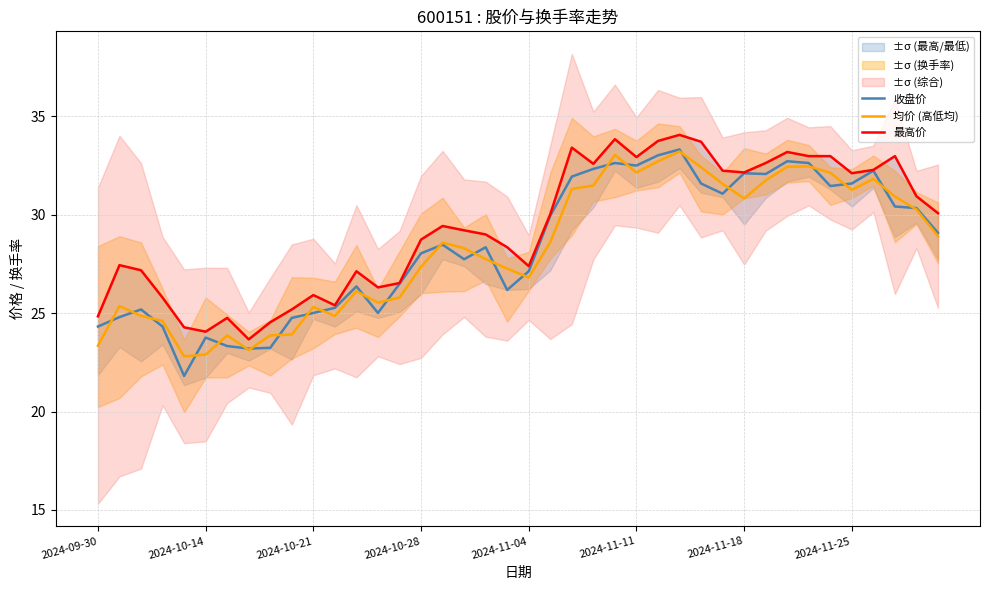

Does the chart display data point markers on the line(s)?

No